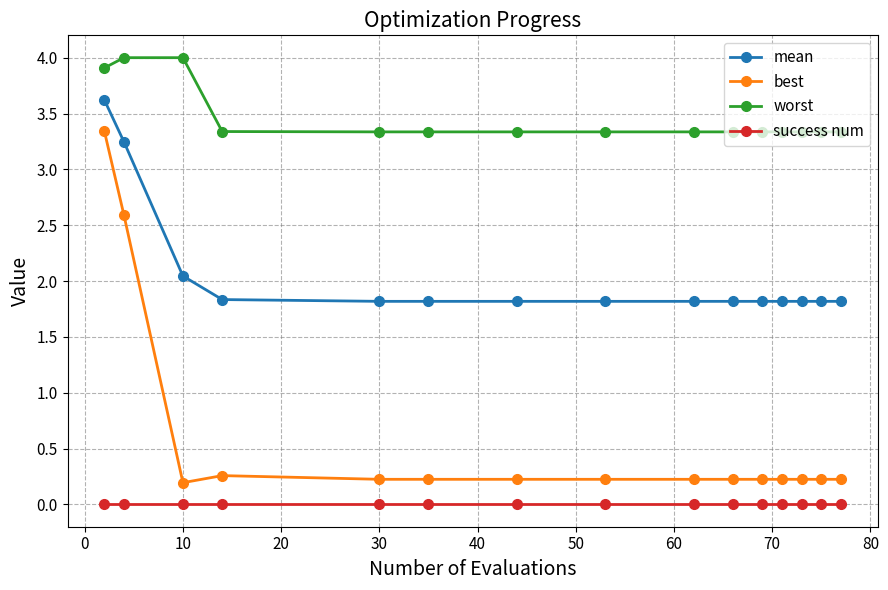

What is the value of the best point at the 9th from the left?

0.2